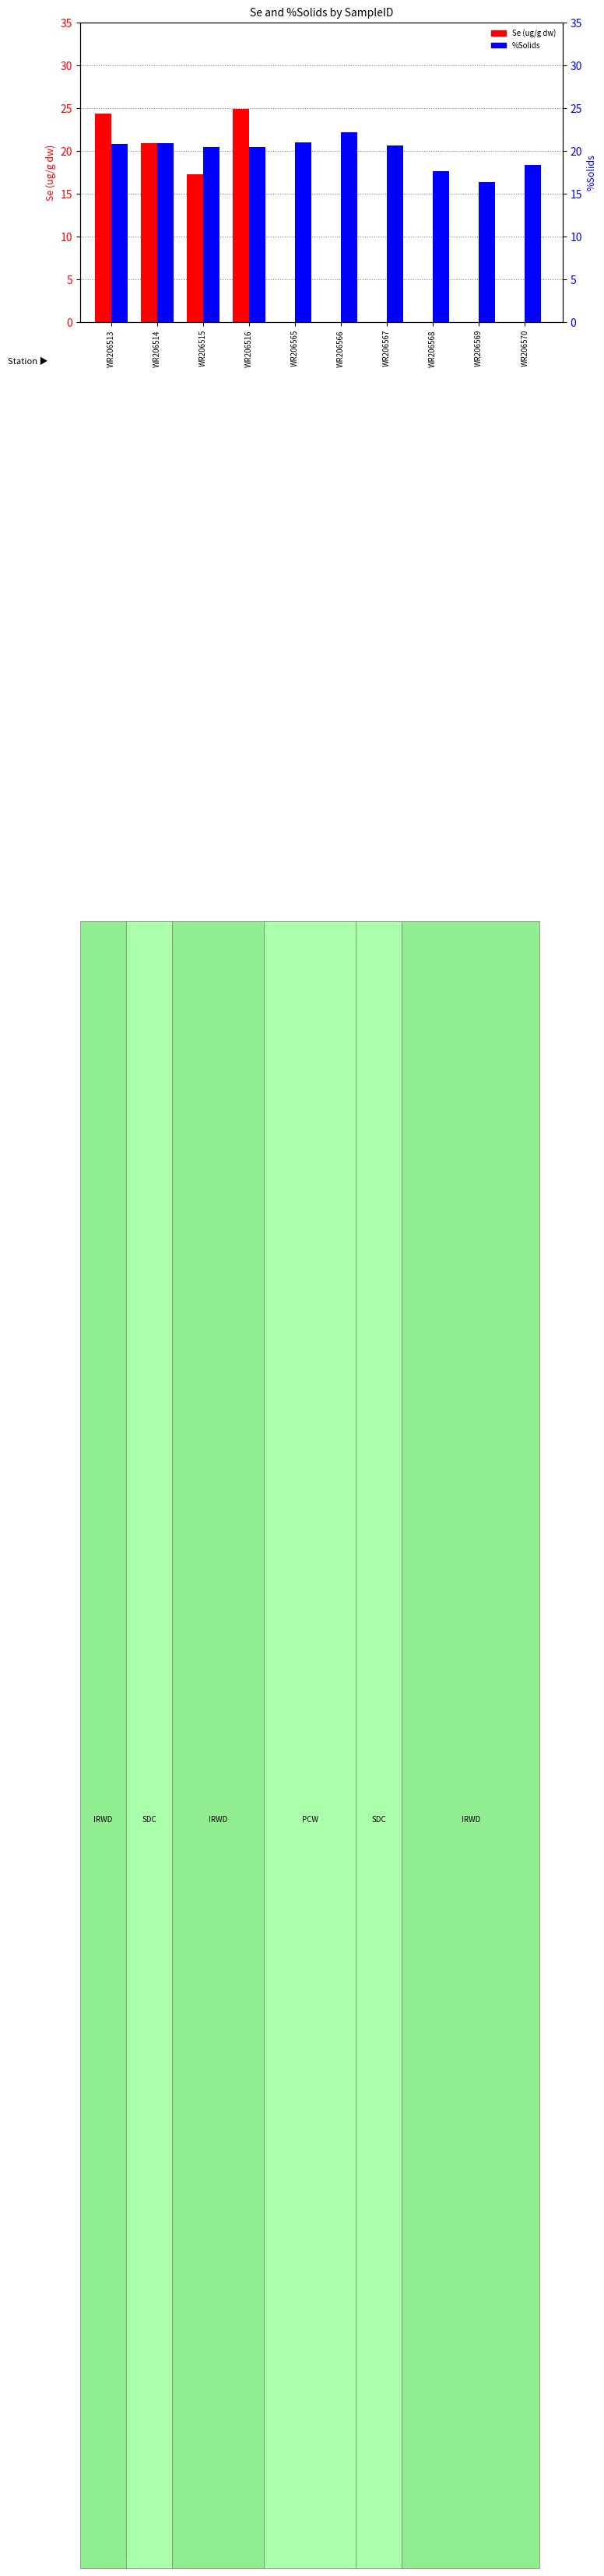

At WR206567, list the series in order from smallest to largest.

Se (ug/g dw), %Solids